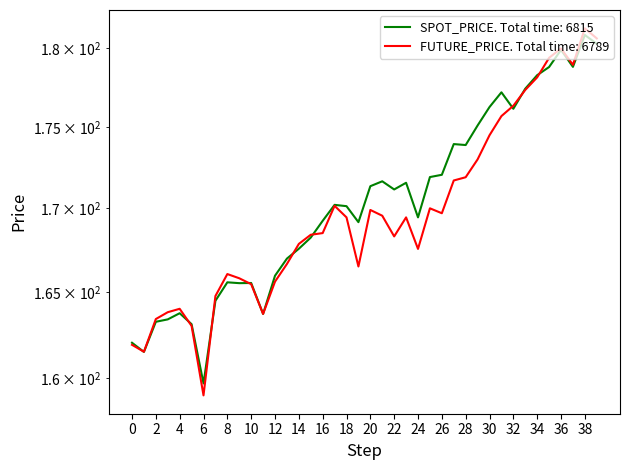

True or false: SPOT_PRICE has more than 2 interior local peaks.

True